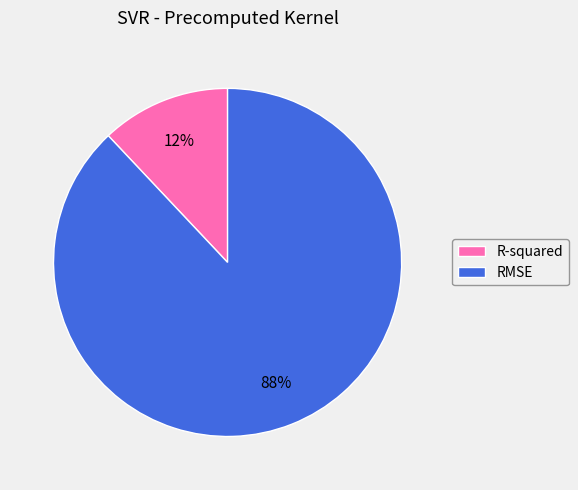

To the nearest percent, what is the difference between the R-squared and RMSE slice percentages?

76%